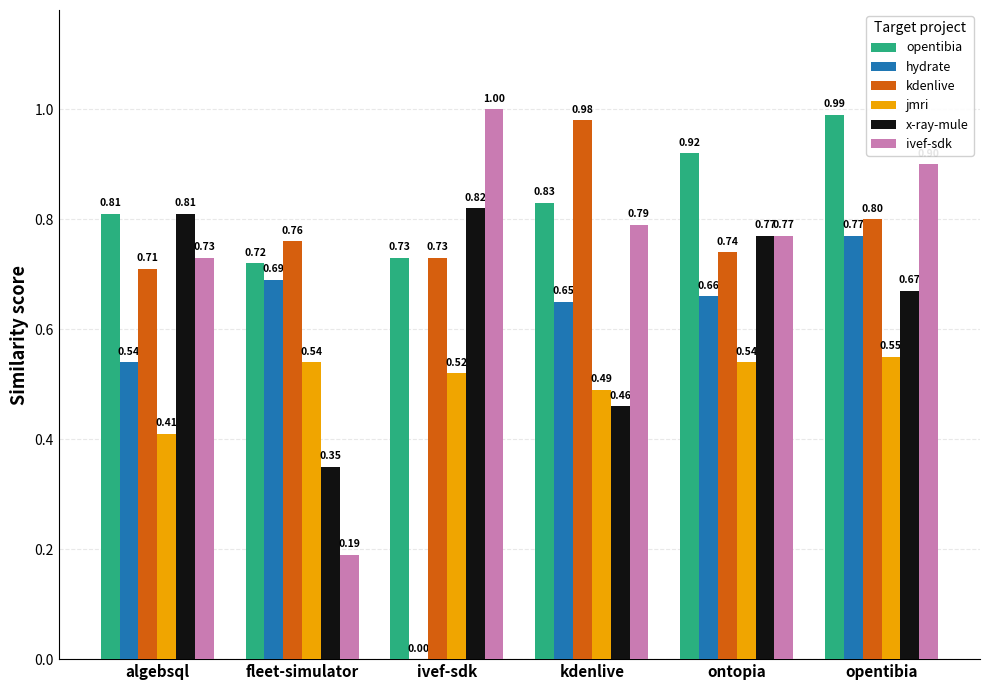

At which category is the sum across all series the highest?

opentibia